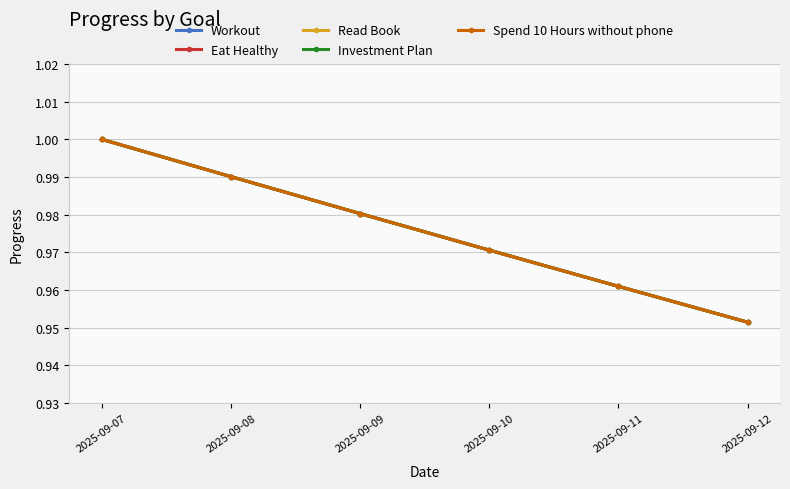

What is the maximum value shown in the chart?

1.0